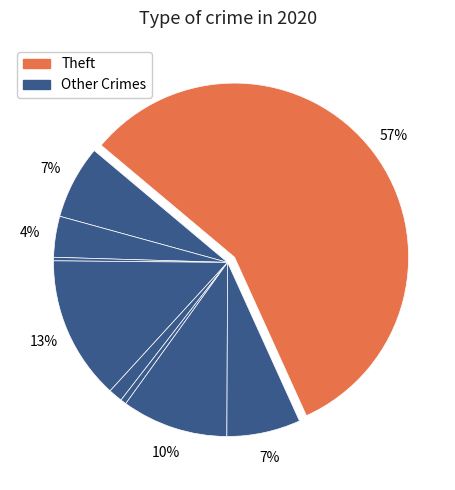

How many slices are in this pie chart?

9